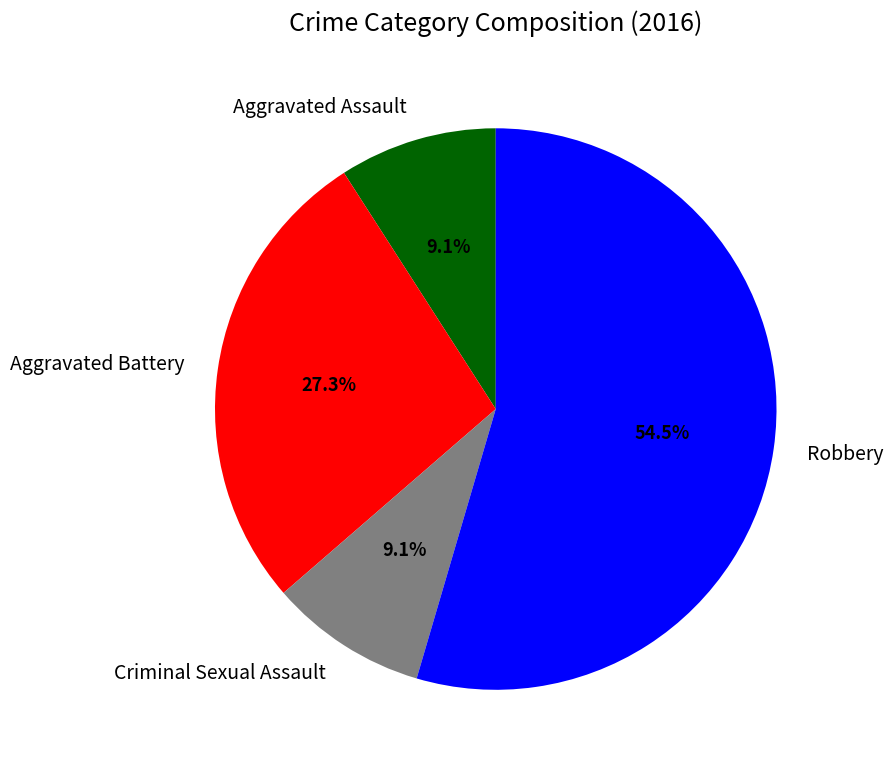

To the nearest percent, what portion does Aggravated Battery represent?

27%